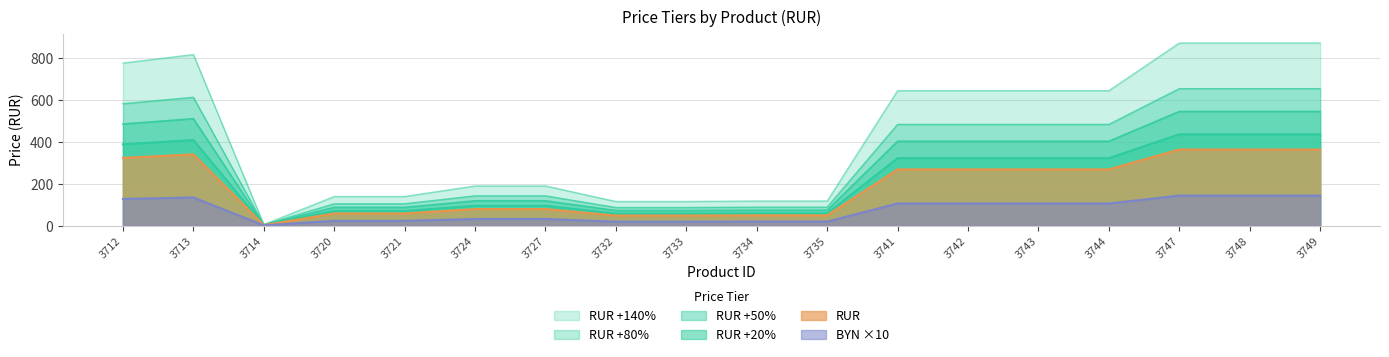

True or false: RUR has more than 1 points higher than both neighbors.

False